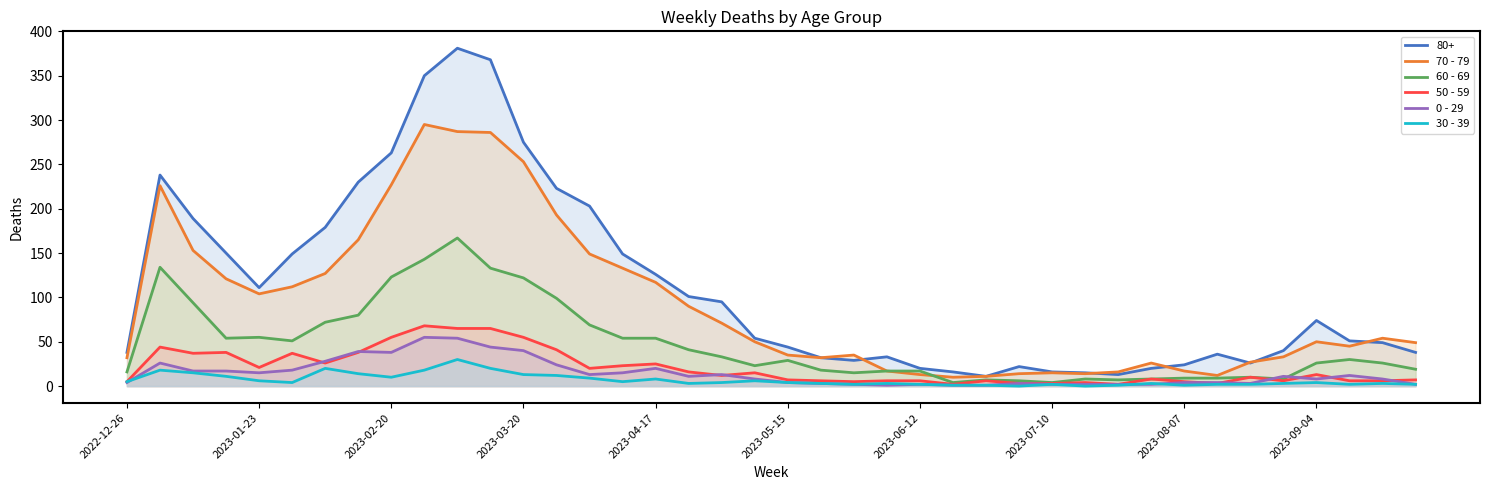

Which series has the largest total across all categories?

80+